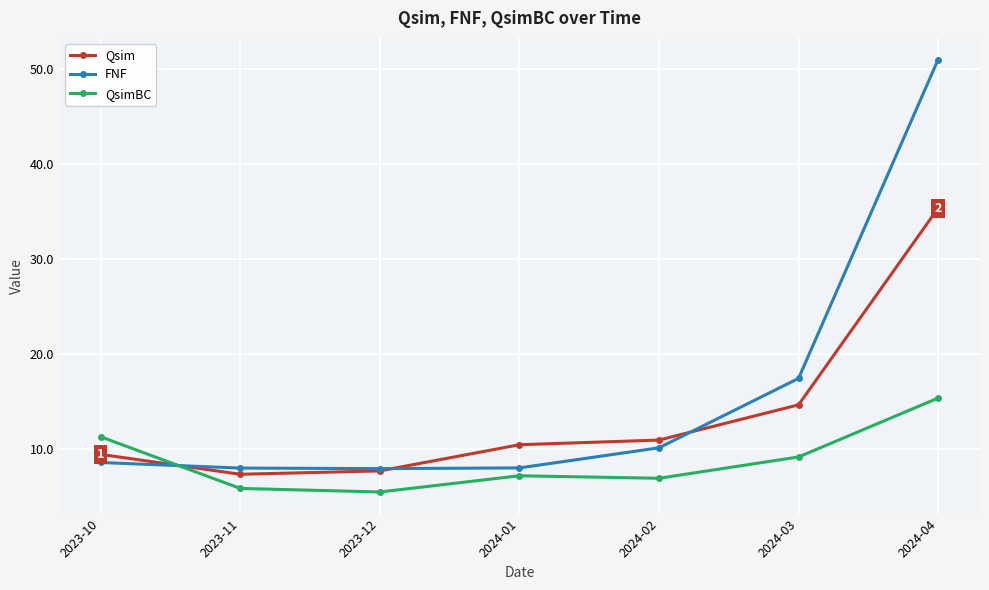

Where is the first local maximum for QsimBC?

2024-01